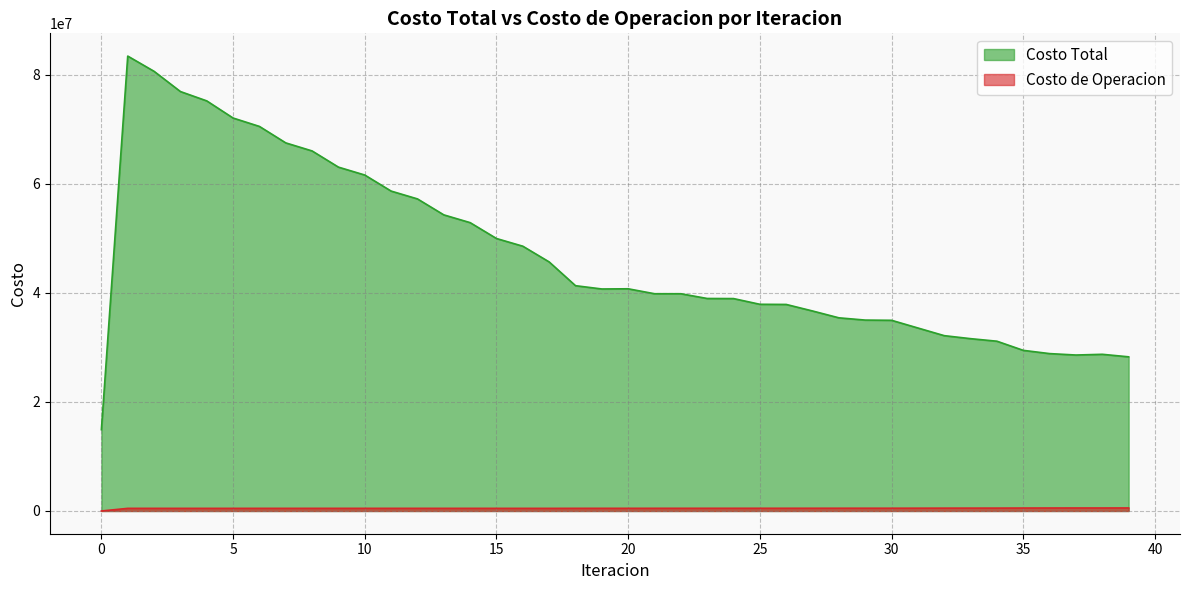

Reading left to right, extract all data points from this chart.

Costo Total: 0=14910334.6	1=83425206.1	2=80630727.1	3=76921573.9	4=75209037.1	5=72064238.8	6=70524644.0	7=67506092.1	8=66028265.7	9=63059204.7	10=61610023.8	11=58666253.6	12=57232224.4	13=54304397.0	14=52880060.7	15=49967974.5	16=48557049.6	17=45674912.0	18=41317215.3	19=40714078.3	20=40748015.7	21=39840951.4	22=39839675.2	23=38970318.6	24=38952610.0	25=37905254.8	26=37877195.2	27=36678084.3	28=35423177.6	29=35009127.2	30=34968537.2	31=33558377.0	32=32152860.1	33=31601457.1	34=31134439.3	35=29457483.1	36=28861491.1	37=28601392.2	38=28733695.3	39=28270305.0
Costo de Operacion: 0=0.0	1=480238.5	2=480367.1	3=478782.6	4=480186.5	5=479307.1	6=481363.3	7=480820.0	8=482641.3	9=481802.4	10=483262.6	11=482038.6	12=483076.9	13=481425.6	14=482008.1	15=479909.1	16=480052.6	17=477542.3	18=485219.3	19=486783.9	20=487846.1	21=489642.7	22=490363.2	23=492606.5	24=493177.9	25=495725.3	26=496158.4	27=499498.8	28=503759.7	29=505695.4	30=505851.4	31=512005.9	32=519319.4	33=523673.3	34=526595.2	35=538541.4	36=544399.5	37=548214.0	38=547443.1	39=553395.4